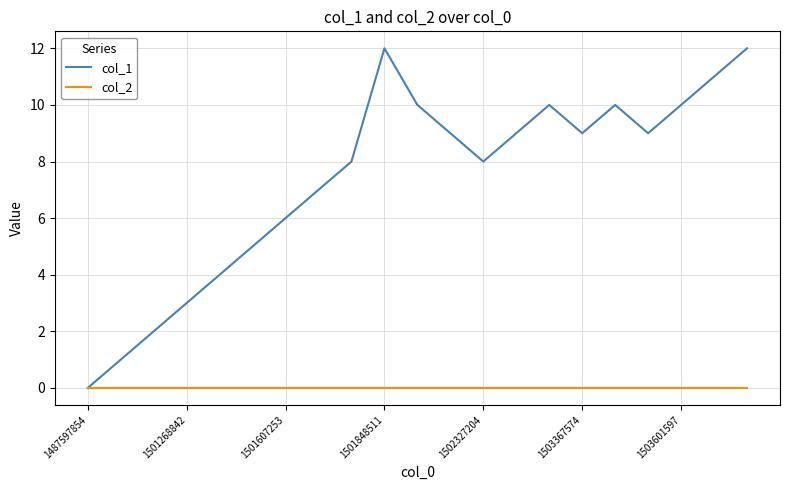

In col_1, how many points are lower than both neighbors (excluding endpoints)?

3